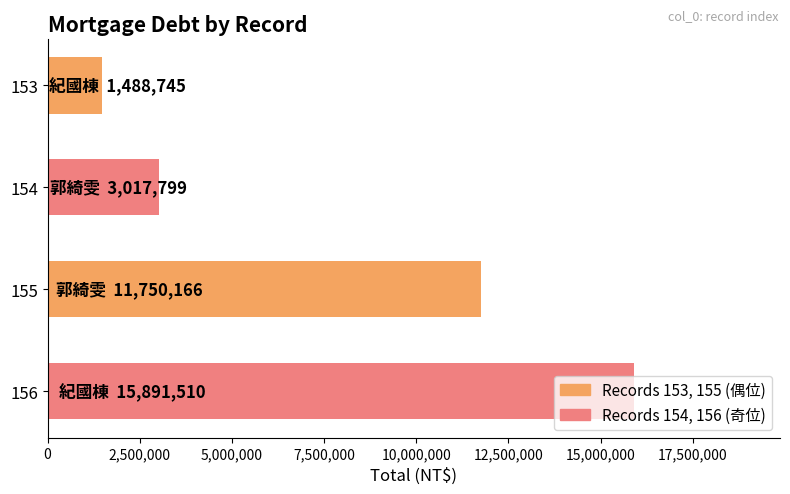

Does the chart contain stacked bars?

No